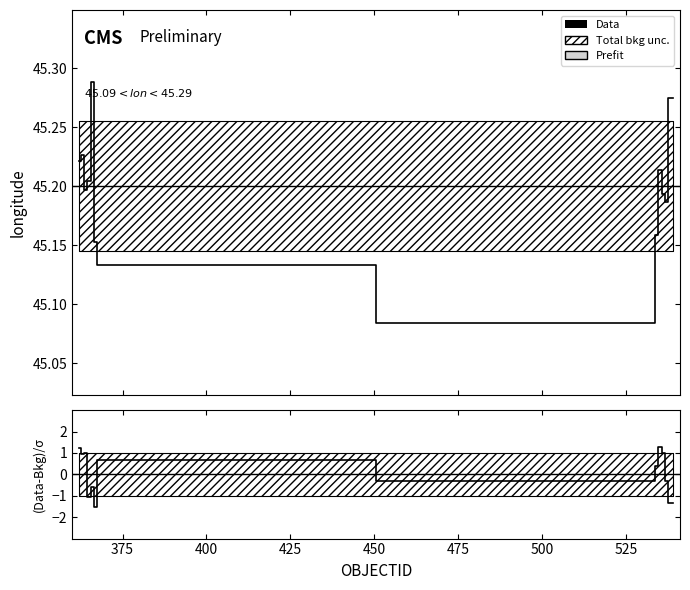

Does the chart display data point markers on the line(s)?

No